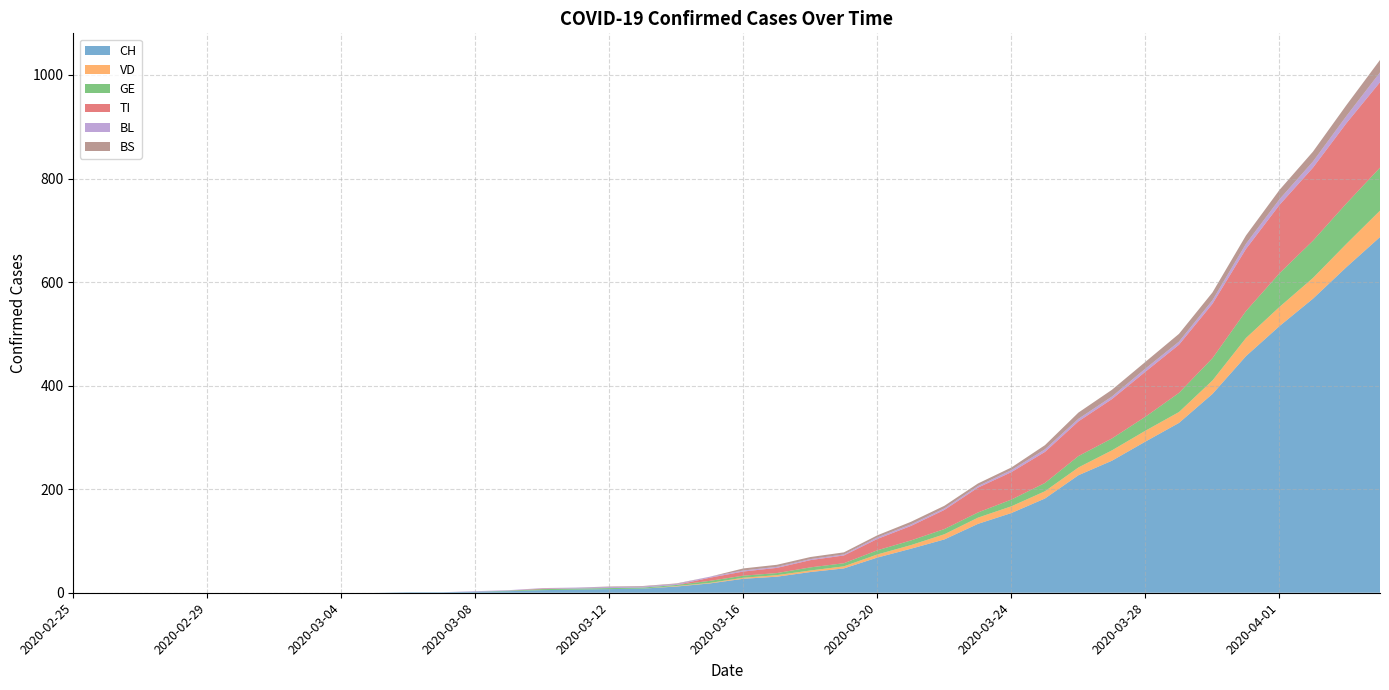

Reading left to right, what are all the values shown in this chart?

CH: 0	0	0	0	0	0	0	0	0	0	1	1	2	3	5	6	7	8	12	18	27	31	40	47	68	85	103	133	154	182	227	255	292	328	384	457	515	568	629	687
VD: 0	0	0	0	0	0	0	0	0	0	0	0	0	0	0	0	0	0	1	1	2	3	3	4	6	7	10	12	13	14	15	20	21	21	26	35	37	40	45	51
GE: 0	0	0	0	0	0	0	0	0	0	0	0	0	1	2	2	2	2	2	4	4	4	6	6	8	9	10	10	13	16	22	23	27	37	43	52	65	72	78	83
TI: 0	0	0	0	0	0	0	0	0	0	0	0	0	0	1	0	0	0	0	6	8	10	14	15	22	28	37	48	53	60	67	76	87	93	105	120	132	141	155	165
BL: 0	0	0	0	0	0	0	0	0	0	0	0	1	1	1	2	2	2	2	2	2	2	2	2	3	3	3	3	4	5	5	5	6	6	7	10	11	12	14	19
BS: 0	0	0	0	0	0	0	0	0	0	0	0	0	0	0	0	1	1	1	0	4	4	4	4	4	5	5	5	5	8	12	13	13	15	15	16	18	19	21	24